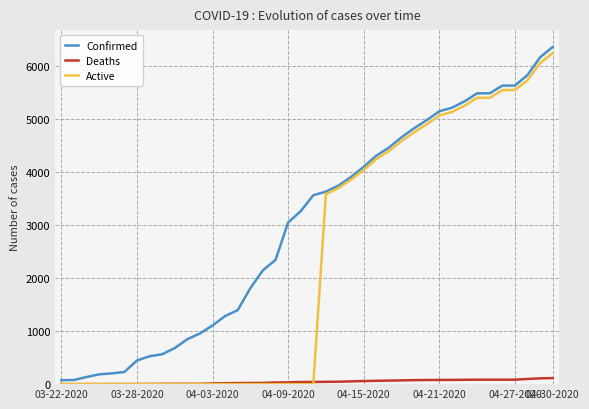

What are all the series names shown in the legend?

Confirmed, Deaths, Active